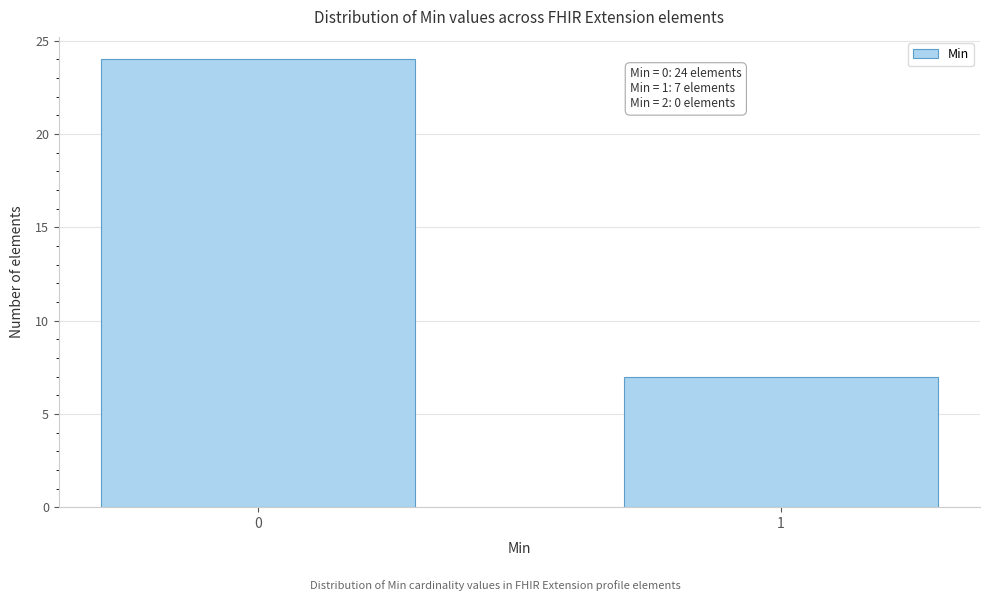

Reading right to left, extract all data points from this chart.

7	24